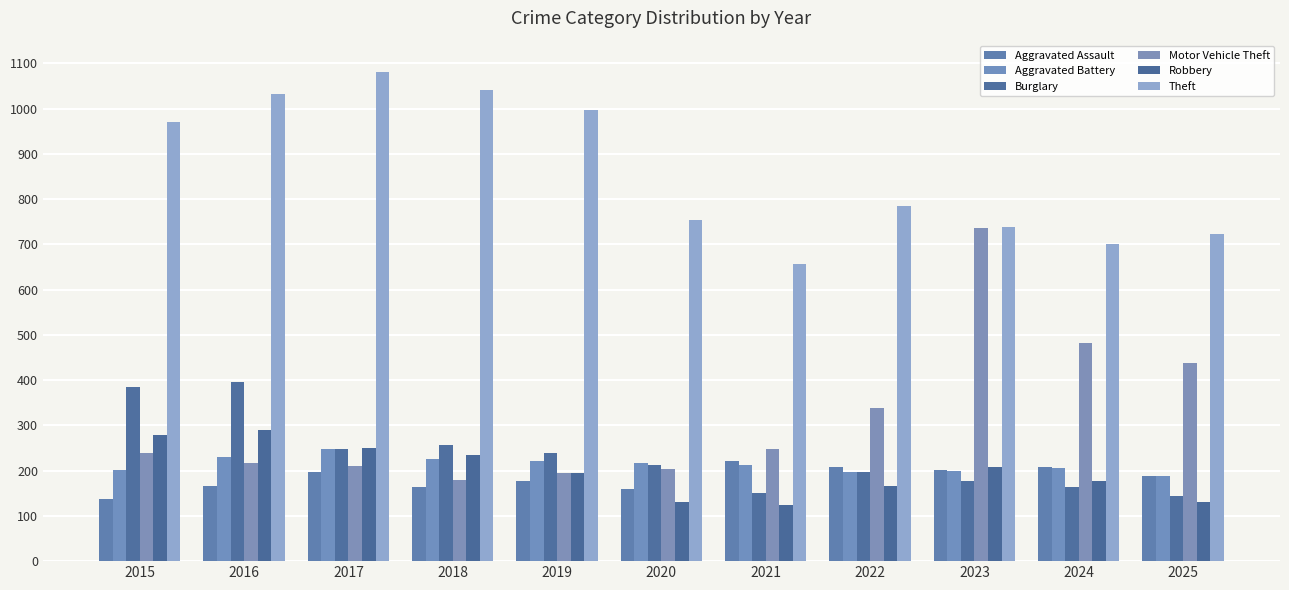

At which category is the sum across all series the highest?

2016